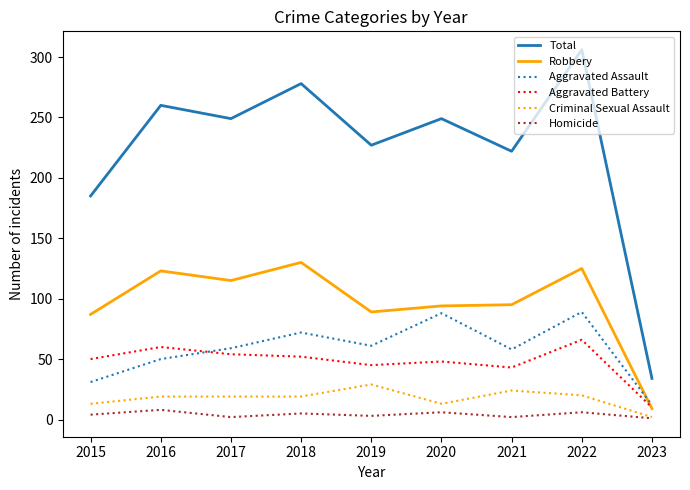

Which series has the widest spread of values?

Total